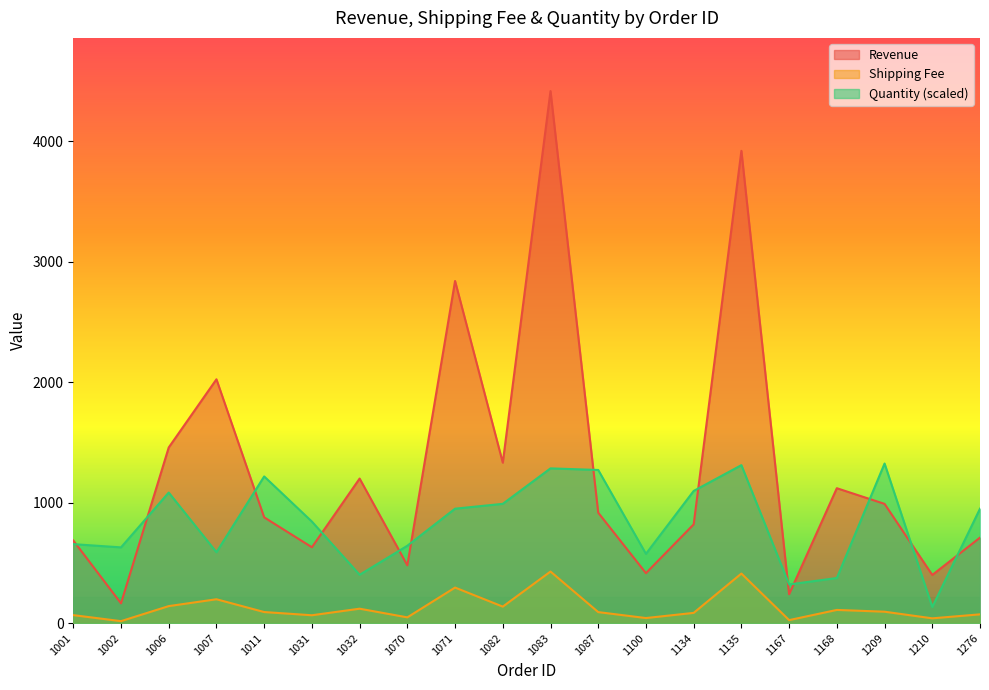

What is the sum of all Quantity values?

16647.0